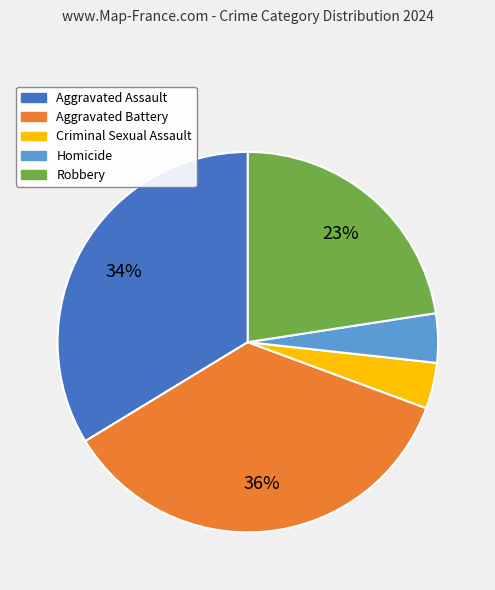

To the nearest percent, what percentage of the pie is Aggravated Battery?

36%